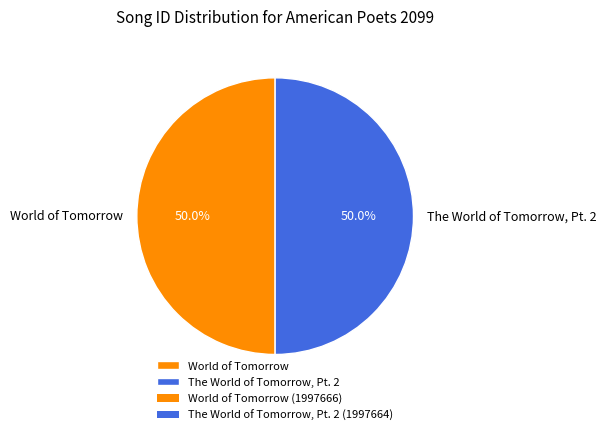

Approximately how many times larger is the value at The World of Tomorrow, Pt. 2 compared to World of Tomorrow?

1.0